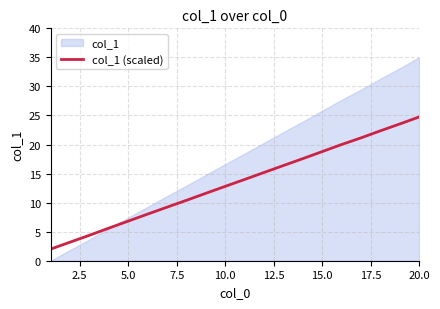

What is the minimum value for col_1 (scaled)?

2.0